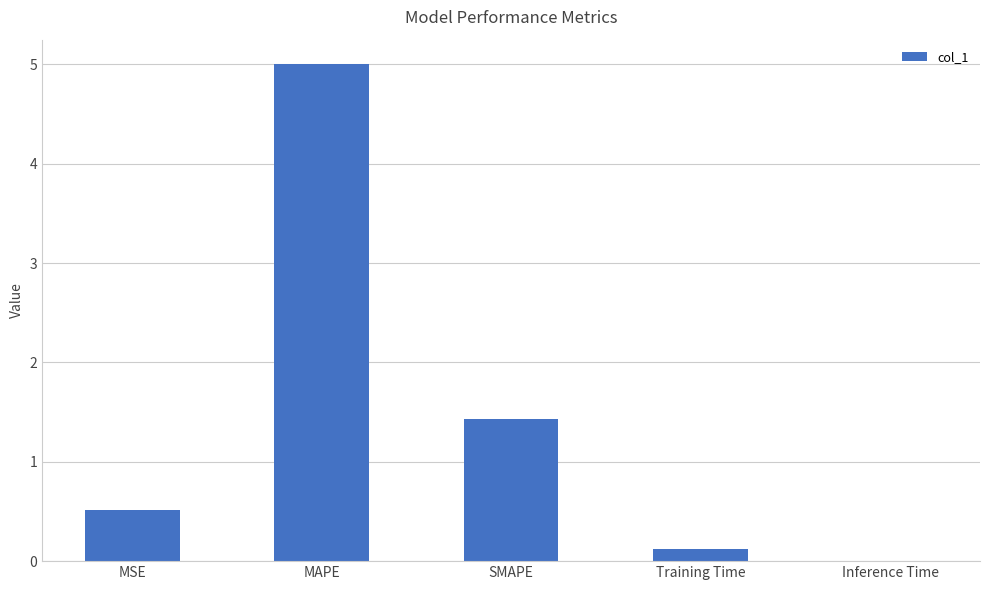

The value at MSE is 0.8. True or false?

False